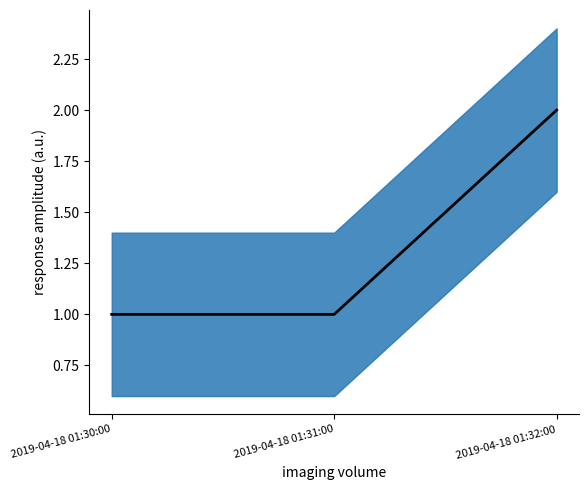

What is the sum of all values?

4